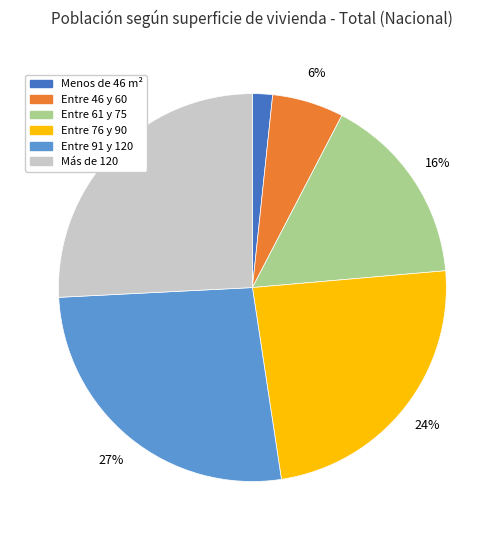

Is there any slice that represents more than half of the pie?

No